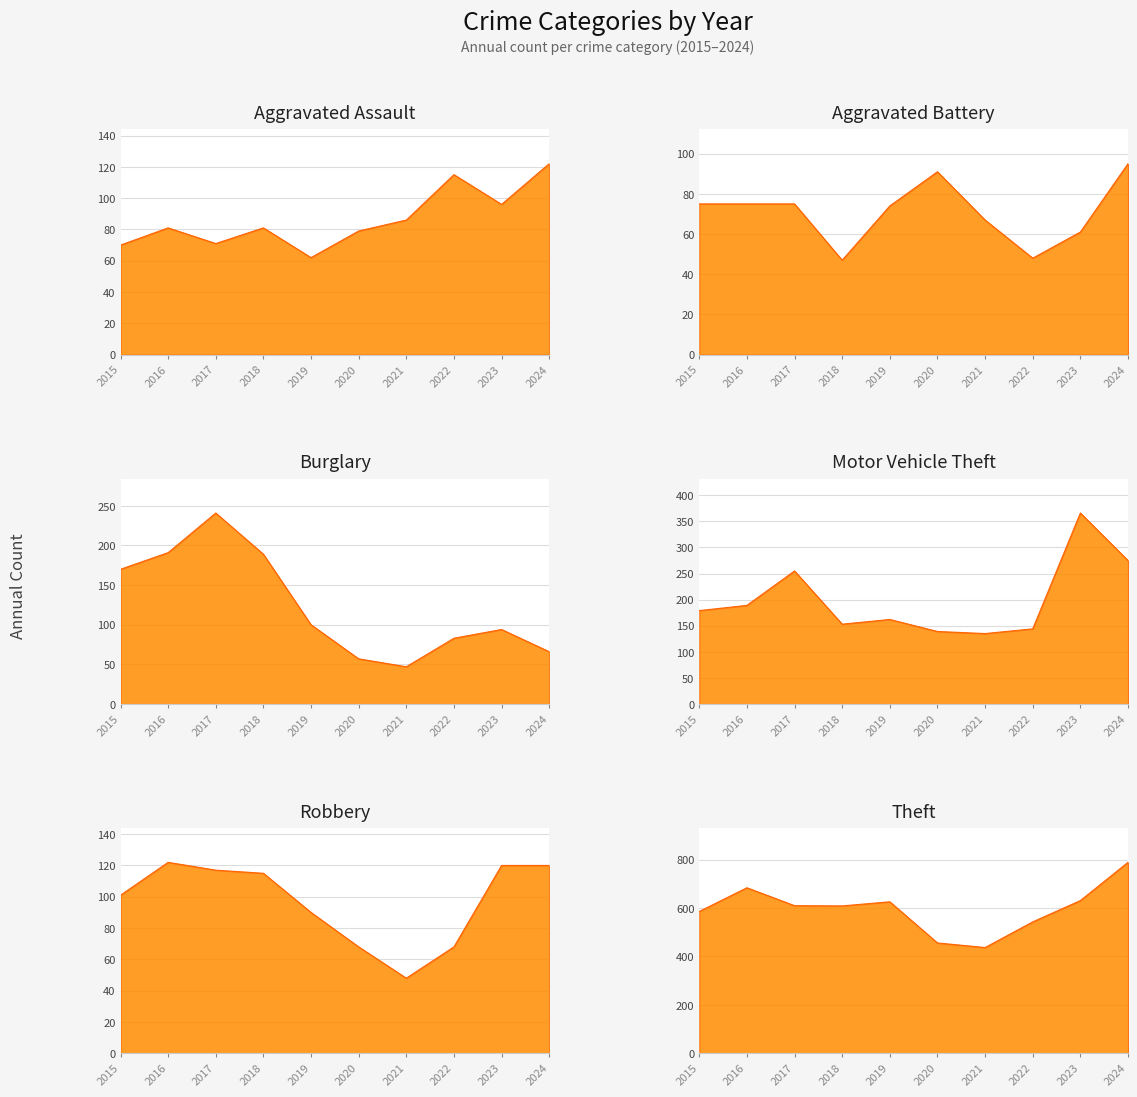

True or false: Aggravated Battery has a value of 63 at 2022.

False